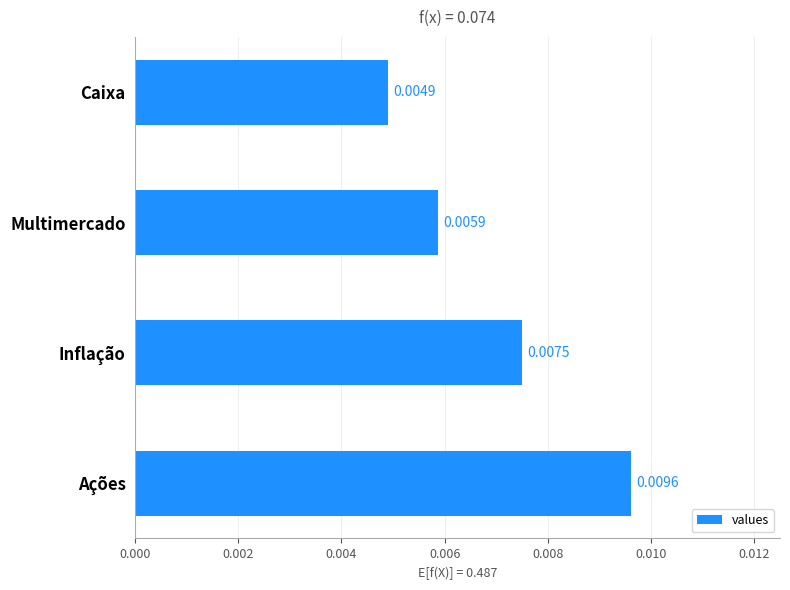

Are the bars grouped side by side (vs. stacked)?

No